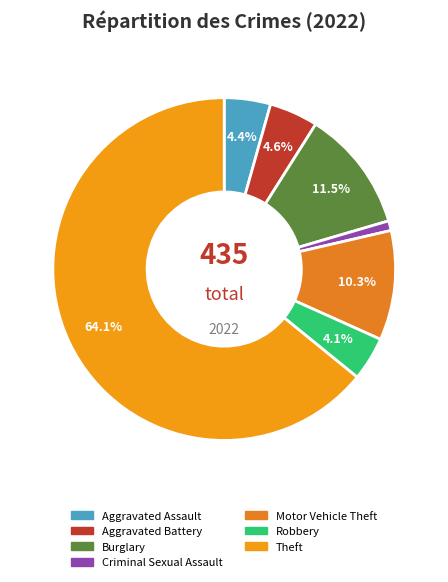

To the nearest percent, what percentage of the pie is Theft?

64%